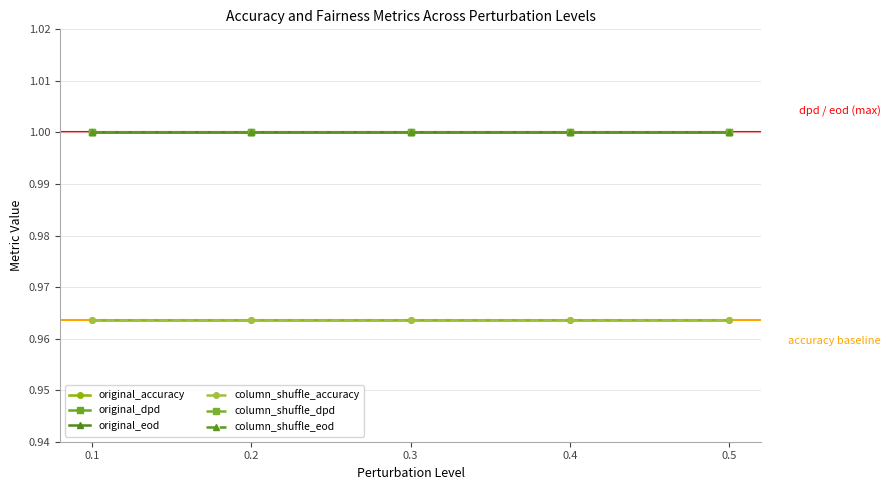

Which series has the widest spread of values?

original_accuracy